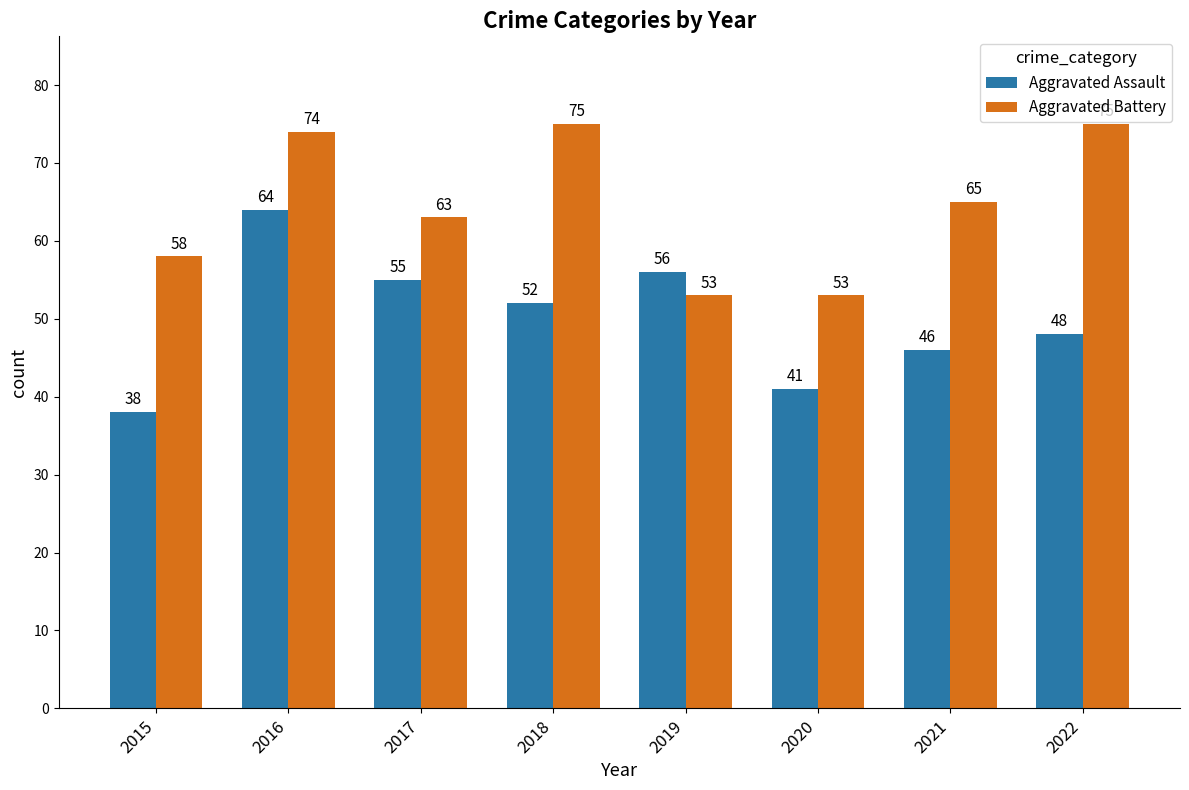

Reading right to left, transcribe all the data shown in this chart.

Aggravated Assault: 48	46	41	56	52	55	64	38
Aggravated Battery: 75	65	53	53	75	63	74	58